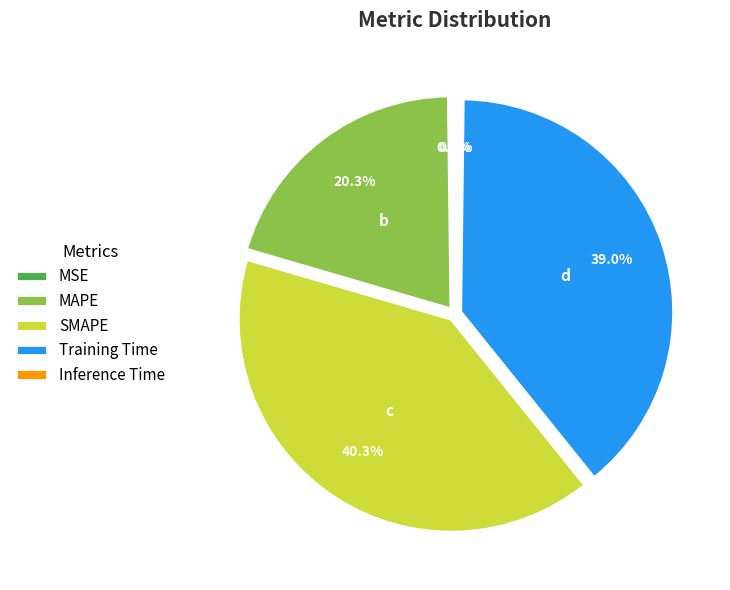

Is there a majority slice in this chart?

No